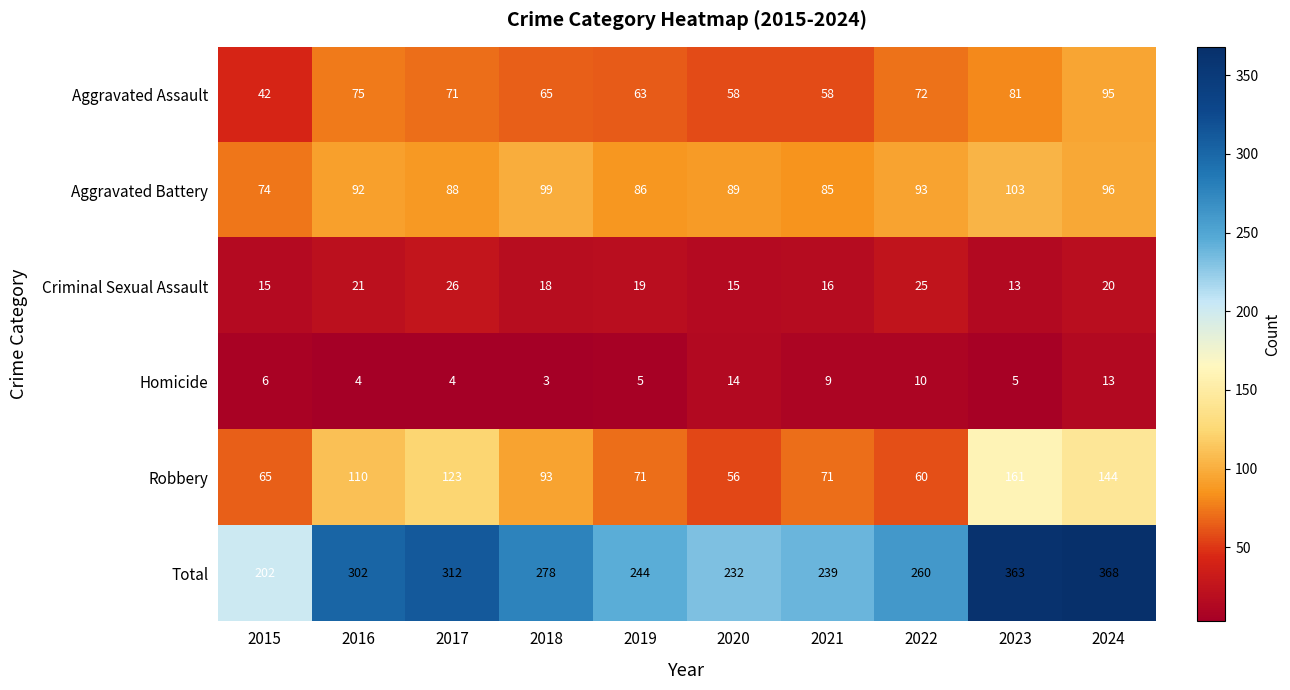

The value of Robbery at 2019 is 71. True or false?

True